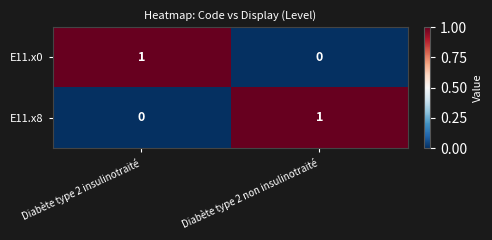

At how many categories does at least one series exceed 0?

2